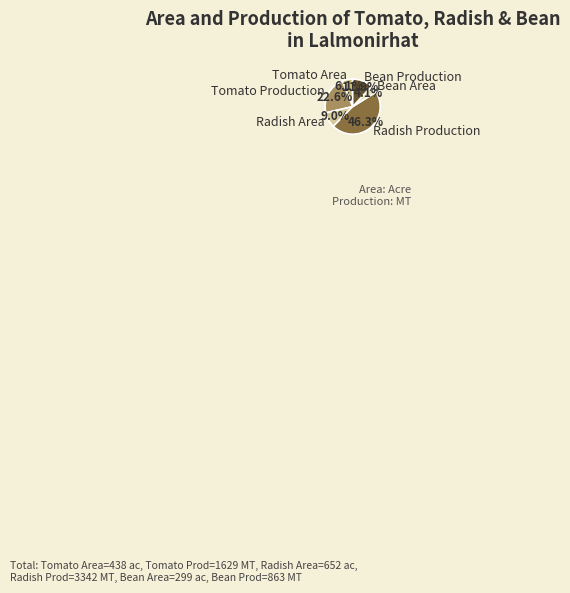

Combined, do Radish Production and Tomato Production account for over 50%?

Yes